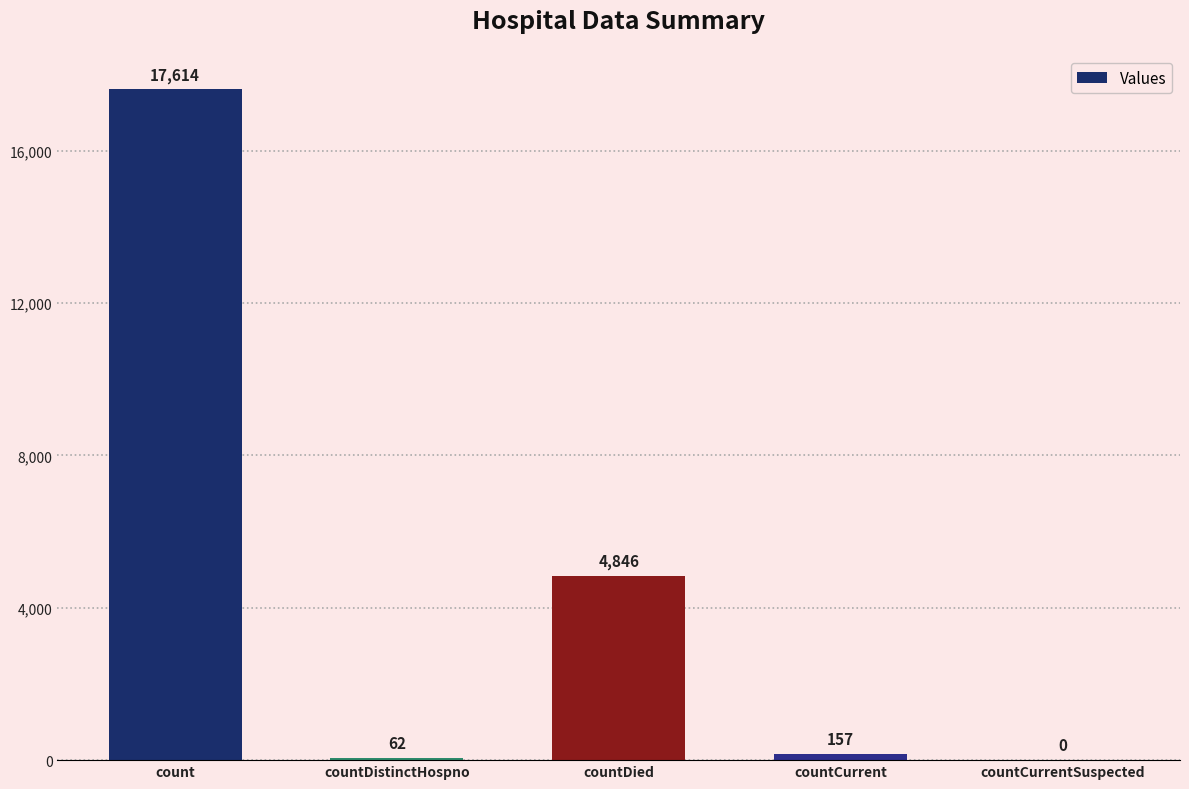

Reading right to left, what are all the values shown in this chart?

0	157	4846	62	17614